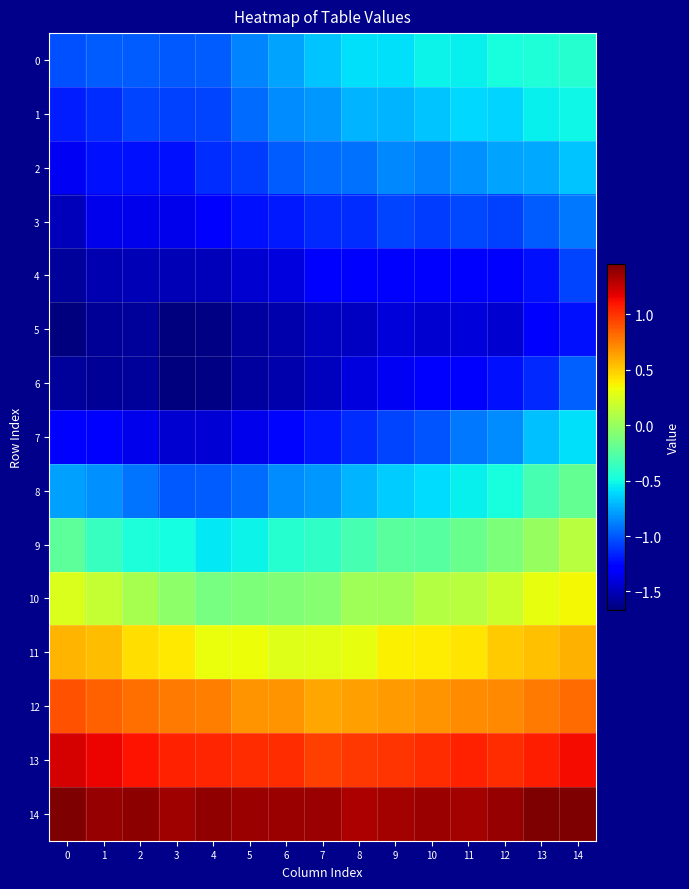

Reading left to right, list all the values displayed in this chart.

0: 0=-1.0	1=-1.0	2=-1.0	3=-1.0	4=-1.0	5=-0.9	6=-0.8	7=-0.7	8=-0.6	9=-0.6	10=-0.5	11=-0.5	12=-0.5	13=-0.5	14=-0.4
1: 0=-1.2	1=-1.1	2=-1.1	3=-1.1	4=-1.1	5=-0.9	6=-0.8	7=-0.8	8=-0.7	9=-0.7	10=-0.7	11=-0.6	12=-0.6	13=-0.5	14=-0.5
2: 0=-1.3	1=-1.2	2=-1.2	3=-1.2	4=-1.1	5=-1.1	6=-1.0	7=-0.9	8=-0.9	9=-0.9	10=-0.9	11=-0.8	12=-0.8	13=-0.8	14=-0.7
3: 0=-1.5	1=-1.4	2=-1.4	3=-1.4	4=-1.3	5=-1.2	6=-1.2	7=-1.1	8=-1.1	9=-1.1	10=-1.1	11=-1.0	12=-1.1	13=-1.0	14=-0.9
4: 0=-1.6	1=-1.5	2=-1.5	3=-1.5	4=-1.5	5=-1.4	6=-1.4	7=-1.3	8=-1.3	9=-1.3	10=-1.3	11=-1.3	12=-1.3	13=-1.2	14=-1.1
5: 0=-1.7	1=-1.6	2=-1.6	3=-1.7	4=-1.6	5=-1.6	6=-1.5	7=-1.5	8=-1.5	9=-1.4	10=-1.4	11=-1.4	12=-1.4	13=-1.3	14=-1.2
6: 0=-1.6	1=-1.6	2=-1.6	3=-1.7	4=-1.6	5=-1.6	6=-1.5	7=-1.5	8=-1.4	9=-1.3	10=-1.3	11=-1.3	12=-1.2	13=-1.1	14=-1.0
7: 0=-1.3	1=-1.3	2=-1.4	3=-1.4	4=-1.4	5=-1.4	6=-1.3	7=-1.2	8=-1.1	9=-1.1	10=-1.0	11=-0.9	12=-0.8	13=-0.7	14=-0.6
8: 0=-0.8	1=-0.8	2=-0.9	3=-1.0	4=-1.0	5=-0.9	6=-0.8	7=-0.8	8=-0.7	9=-0.7	10=-0.6	11=-0.5	12=-0.5	13=-0.3	14=-0.2
9: 0=-0.2	1=-0.4	2=-0.5	3=-0.5	4=-0.6	5=-0.5	6=-0.4	7=-0.4	8=-0.3	9=-0.2	10=-0.2	11=-0.2	12=-0.1	13=-0.0	14=0.1
10: 0=0.3	1=0.2	2=0.1	3=-0.0	4=-0.1	5=-0.1	6=-0.1	7=-0.1	8=0.0	9=0.0	10=0.1	11=0.1	12=0.2	13=0.3	14=0.3
11: 0=0.6	1=0.5	2=0.4	3=0.4	4=0.3	5=0.3	6=0.3	7=0.3	8=0.3	9=0.4	10=0.4	11=0.4	12=0.5	13=0.5	14=0.6
12: 0=0.9	1=0.9	2=0.8	3=0.8	4=0.7	5=0.7	6=0.7	7=0.6	8=0.6	9=0.7	10=0.7	11=0.7	12=0.7	13=0.8	14=0.8
13: 0=1.2	1=1.2	2=1.1	3=1.1	4=1.0	5=1.0	6=1.0	7=1.0	8=1.0	9=1.0	10=1.0	11=1.1	12=1.0	13=1.1	14=1.1
14: 0=1.5	1=1.4	2=1.4	3=1.4	4=1.4	5=1.4	6=1.4	7=1.4	8=1.3	9=1.3	10=1.4	11=1.4	12=1.4	13=1.4	14=1.4